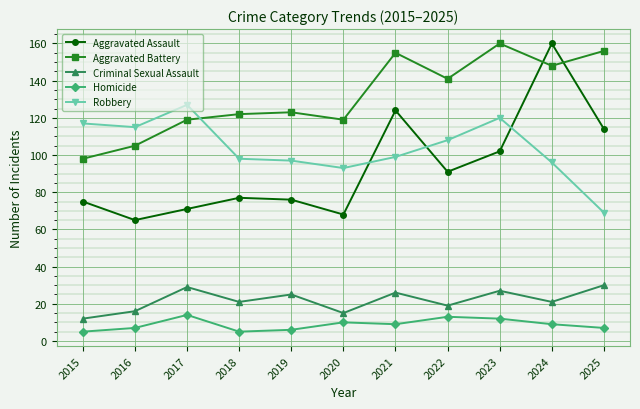

What is the smallest value displayed?

5